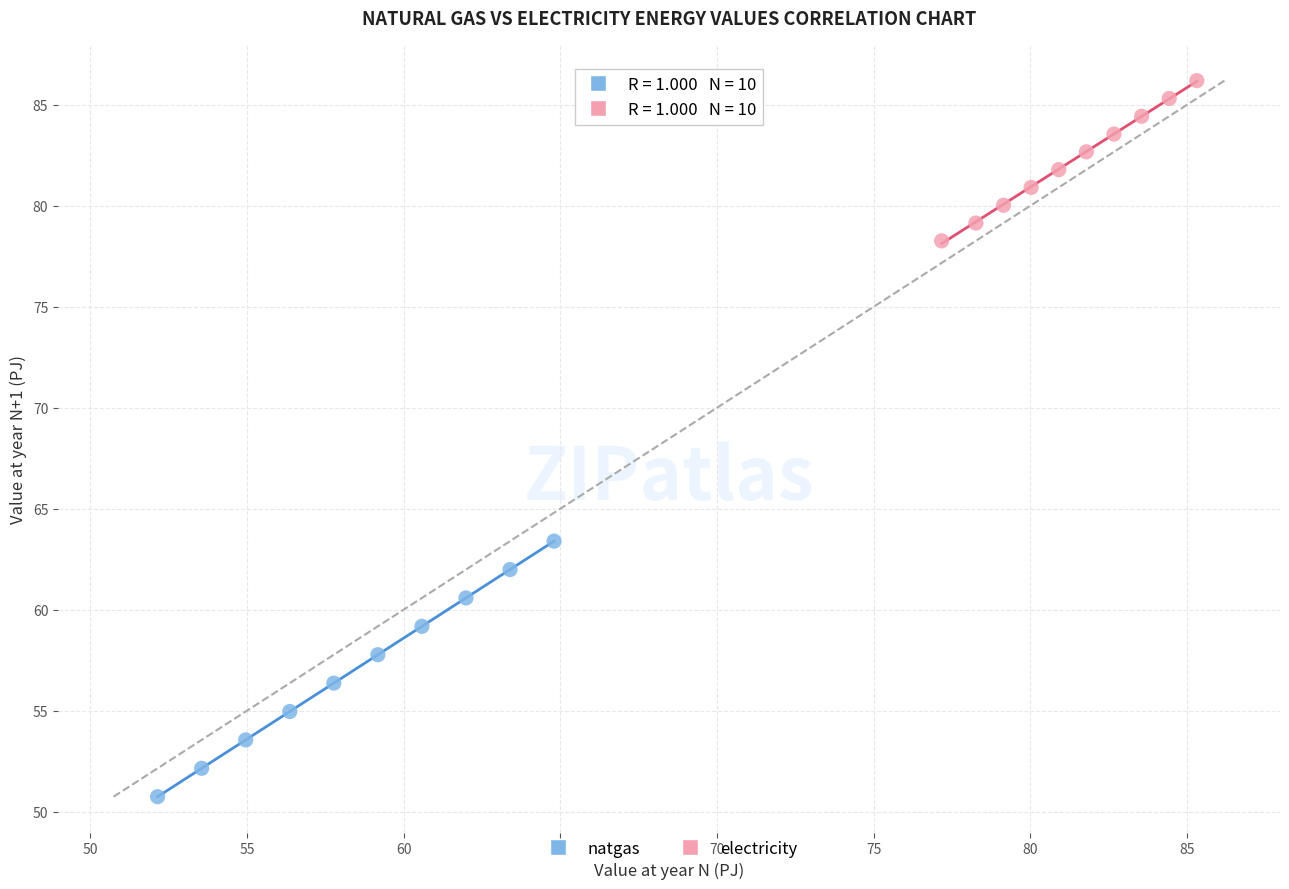

Which series has the widest spread of Y values?

natgas